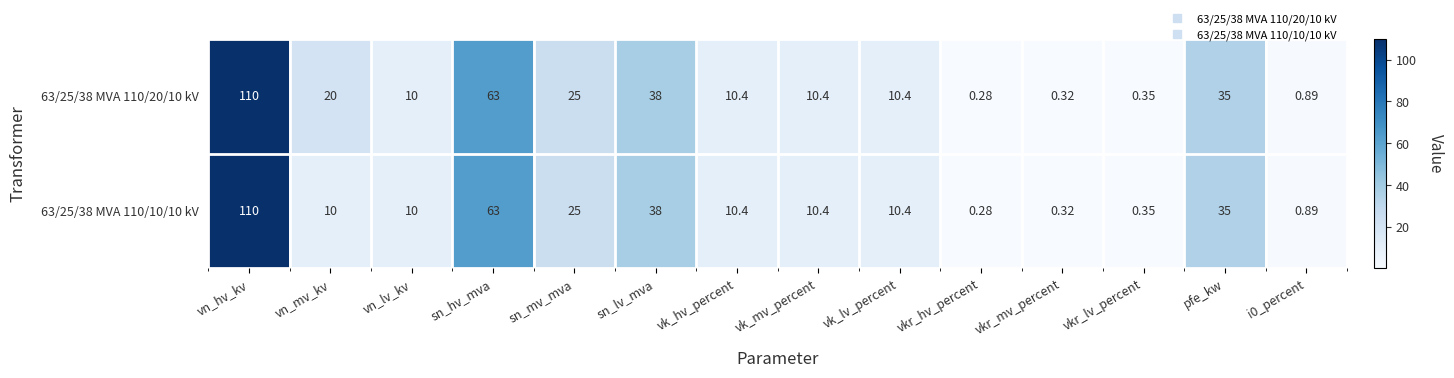

At which category is the sum across all series the highest?

vn_hv_kv